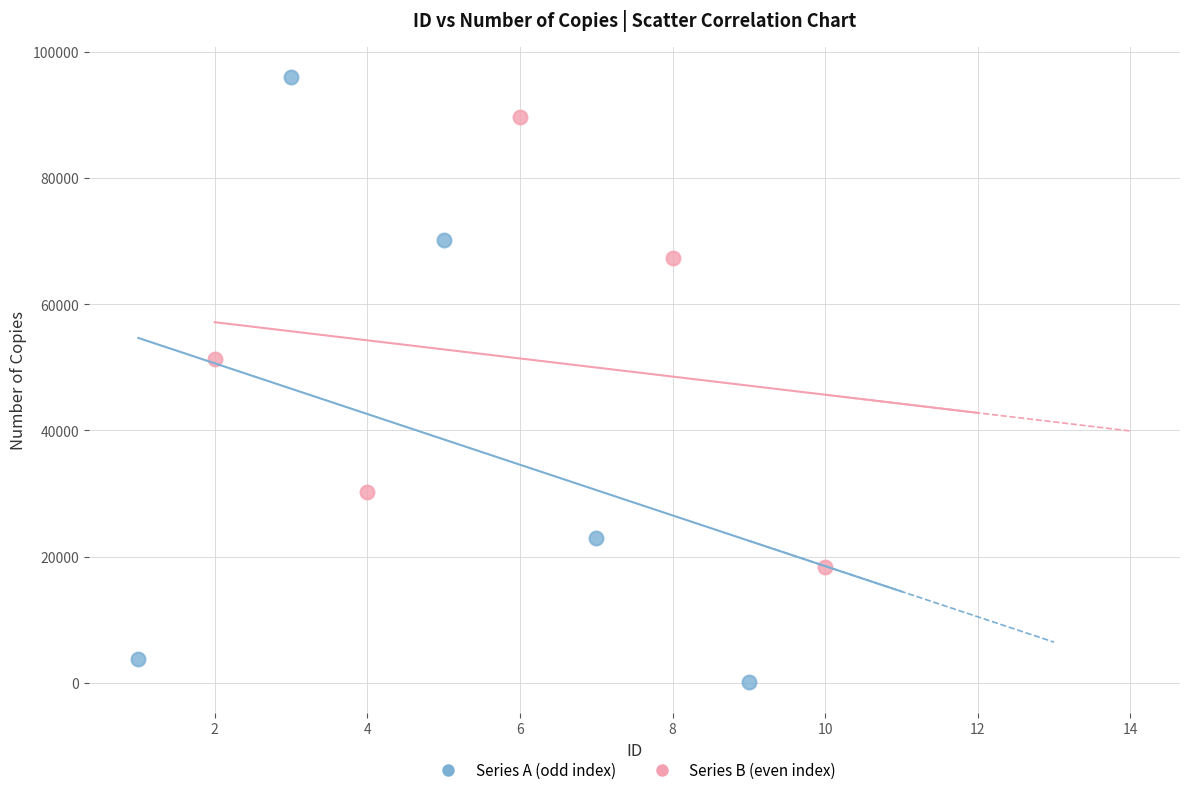

Which series reaches the minimum Y coordinate?

Series A (odd index)